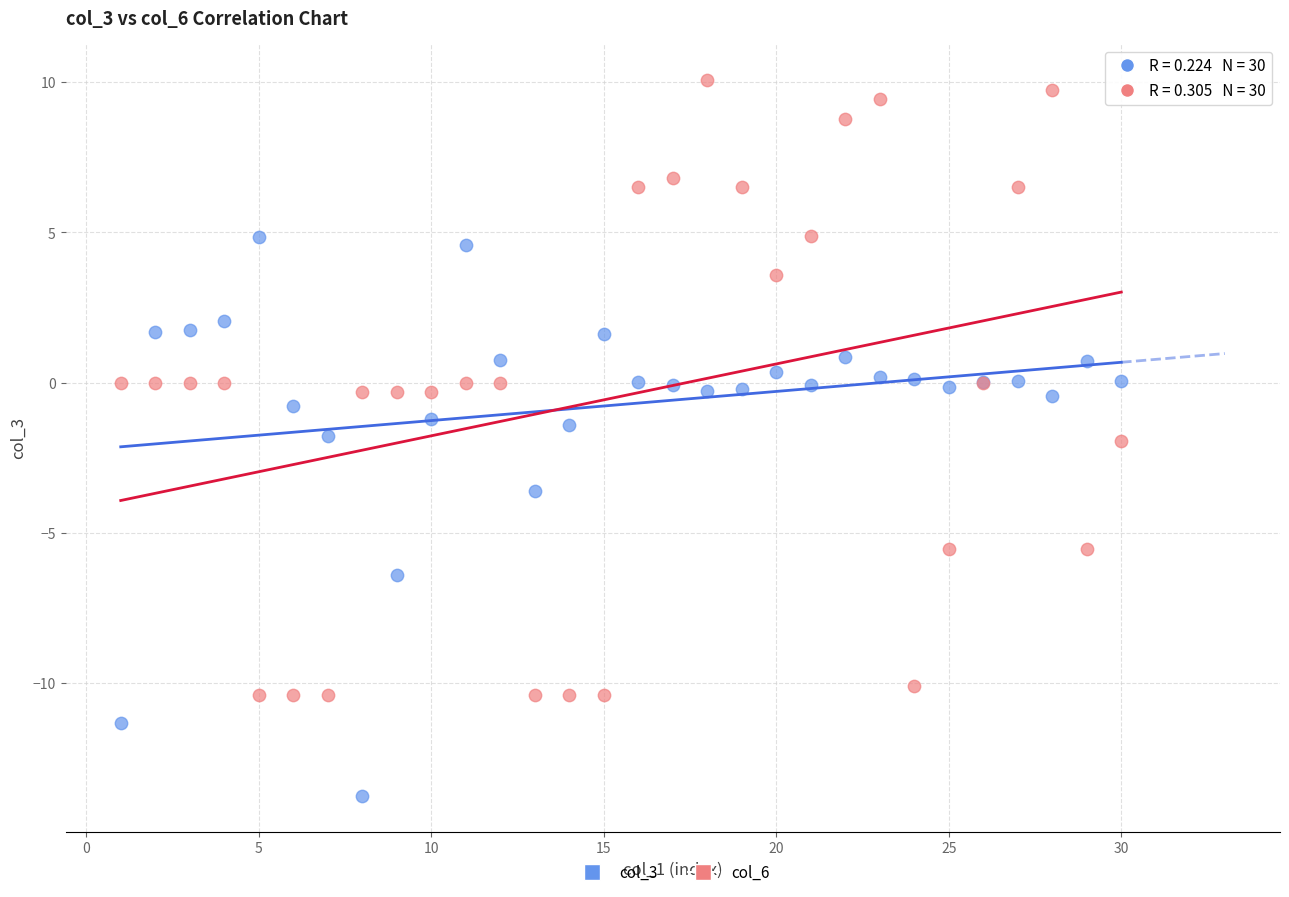

Which series contains the highest Y value?

col_6